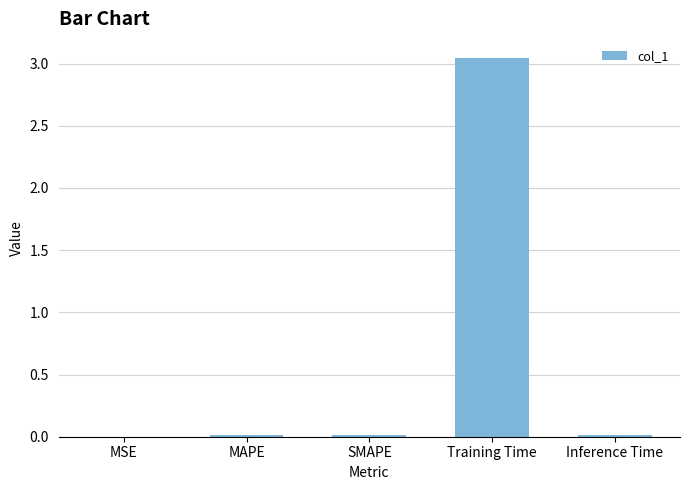

Which category has the highest value across all series?

Training Time